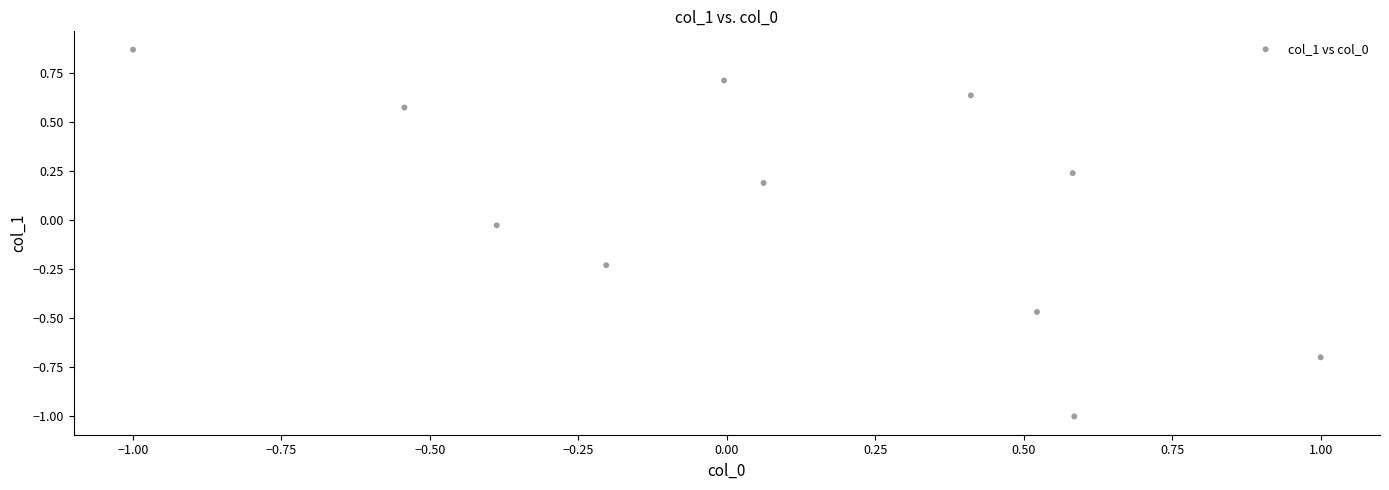

What is the range of X values (max minus min)?

2.0